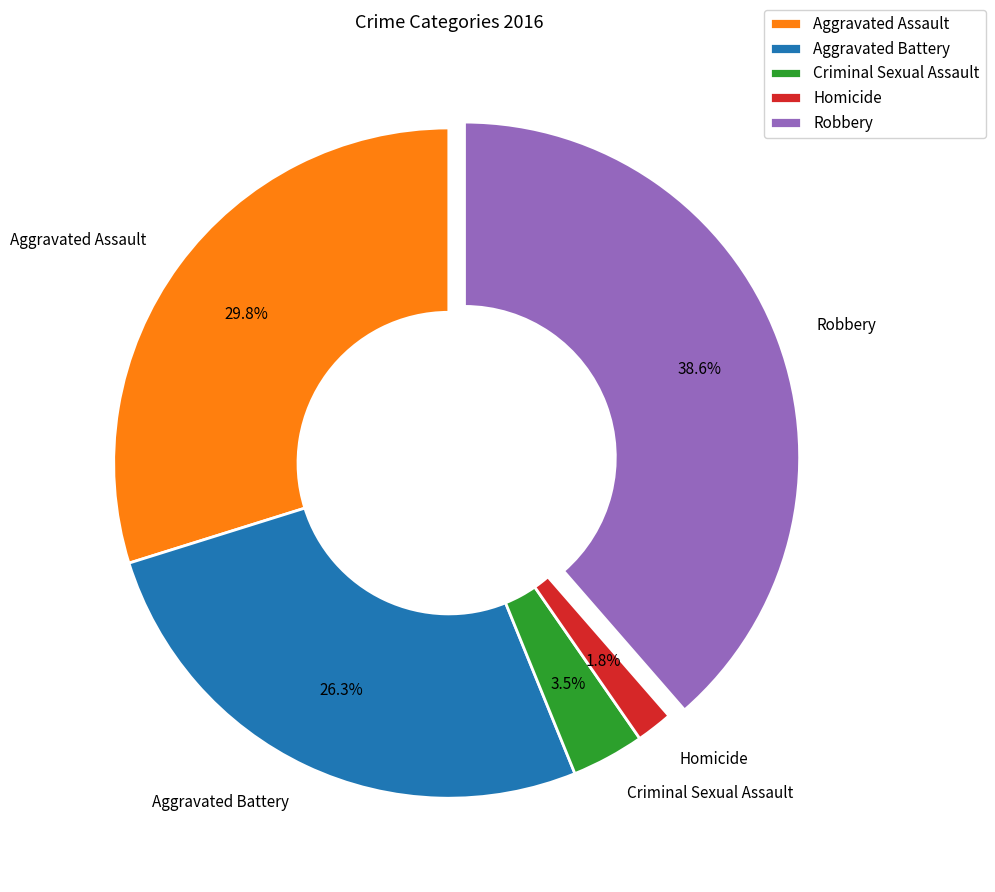

Count the number of slices in the pie.

5